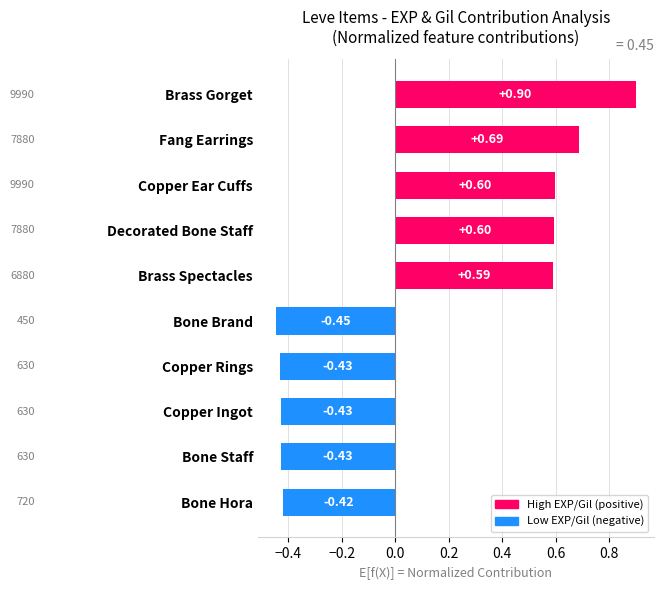

Does the chart contain any negative values?

Yes